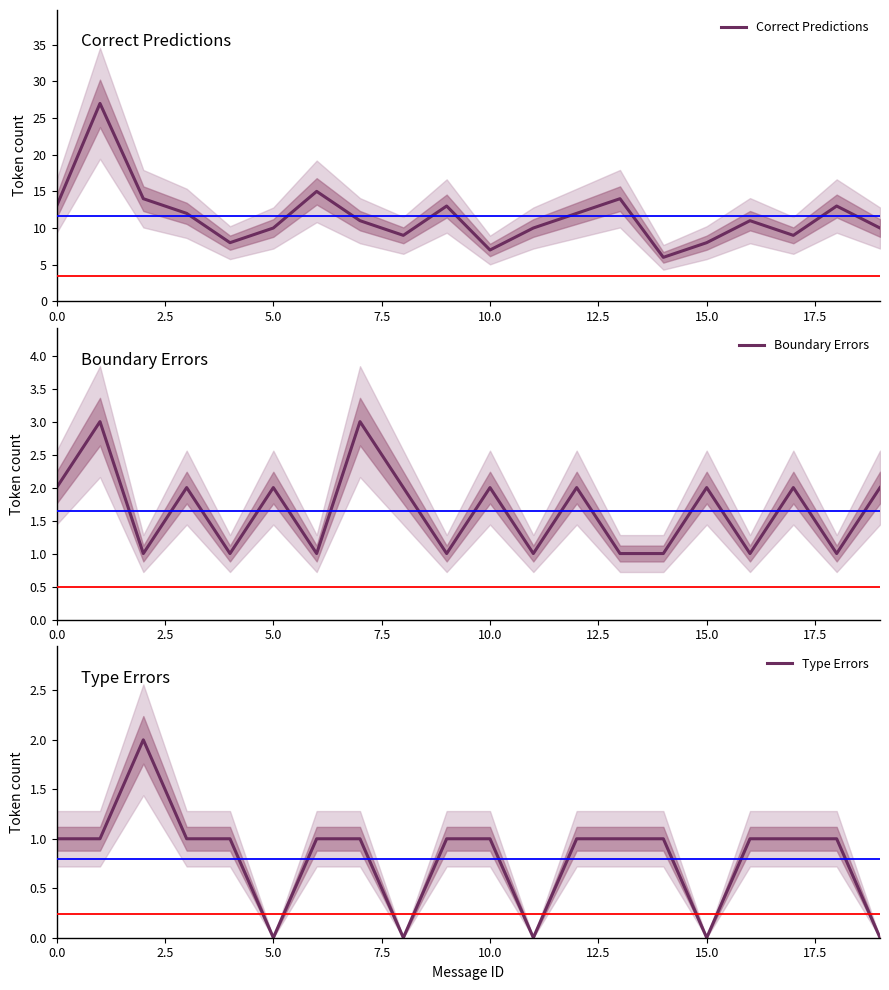

What is the sum of all Correct Predictions values?

232